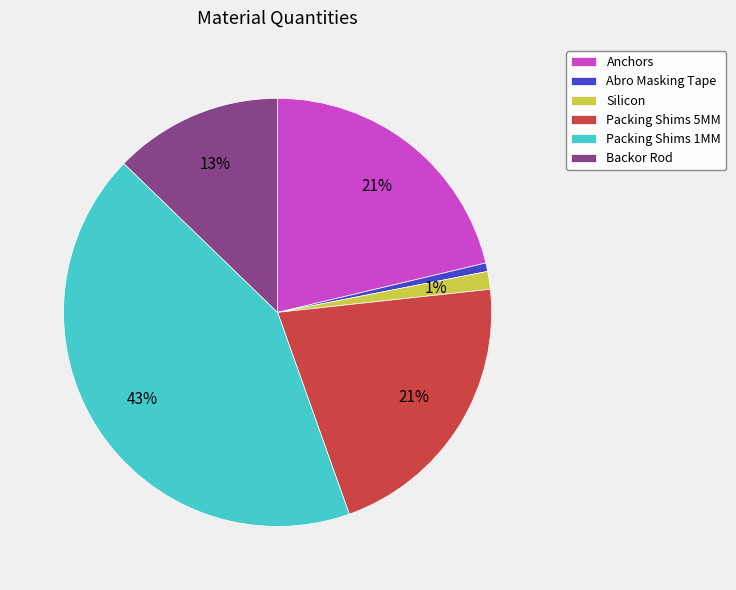

Is the sum of Abro Masking Tape and Backor Rod greater than half?

No